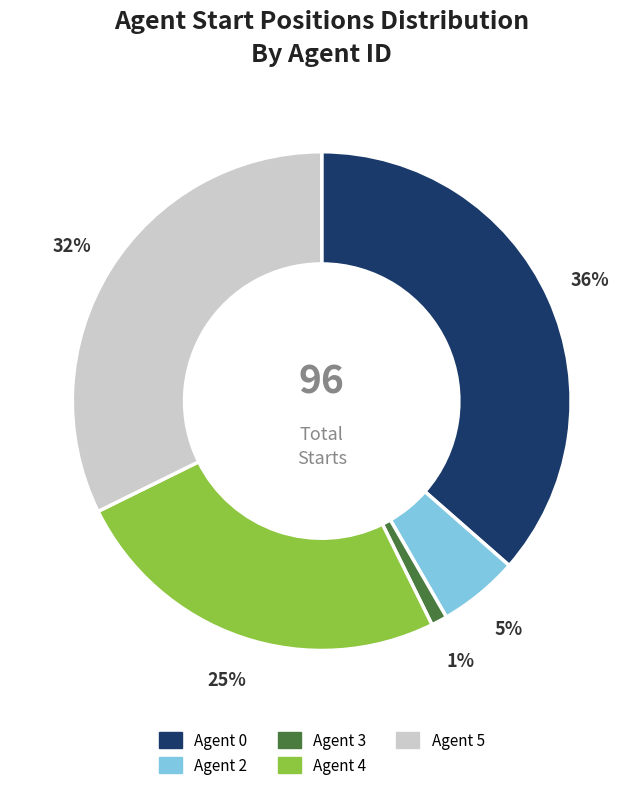

Is there any slice that represents more than half of the pie?

No